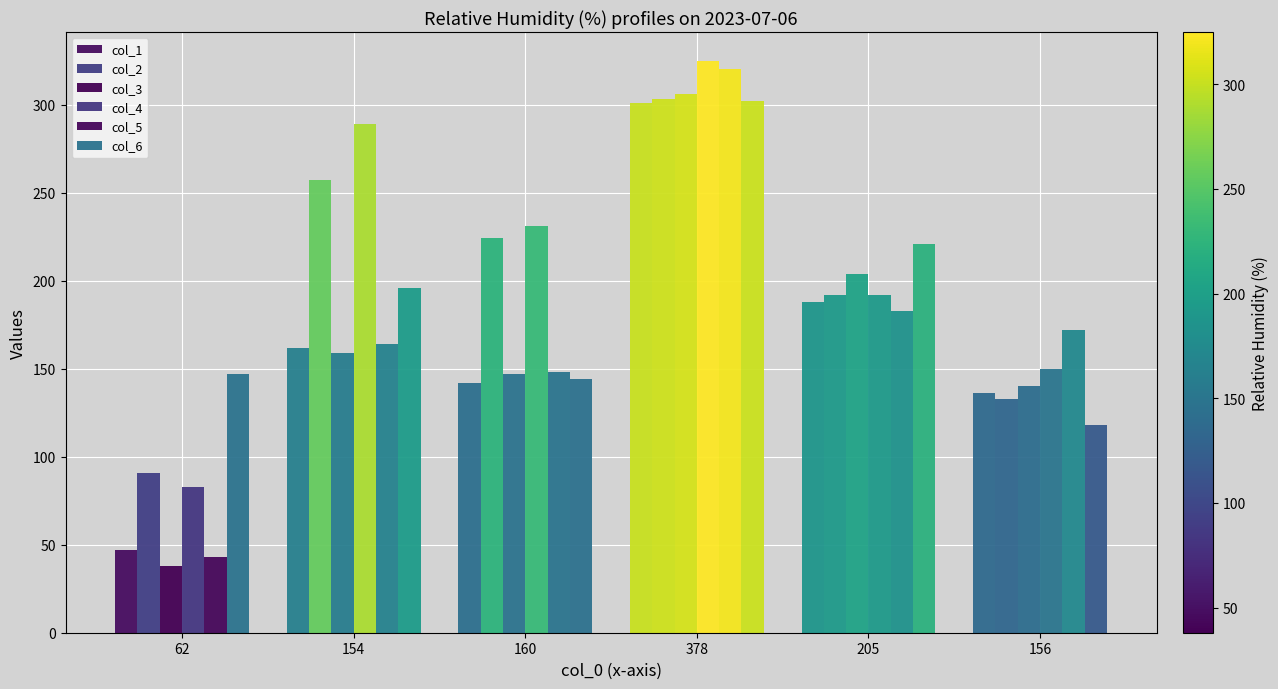

How many categories are shown in the chart?

6